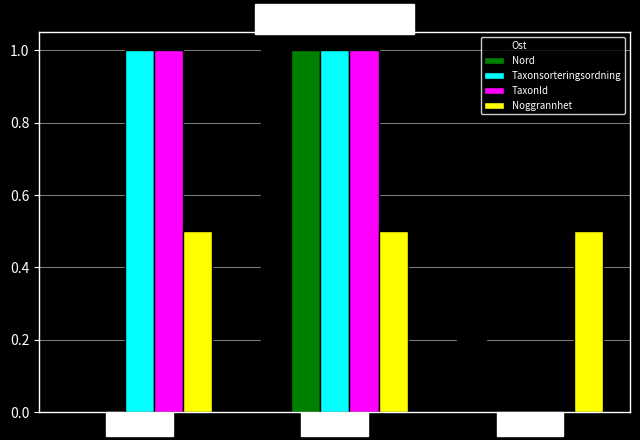

What is the total value across all series at 79856032?

4.5